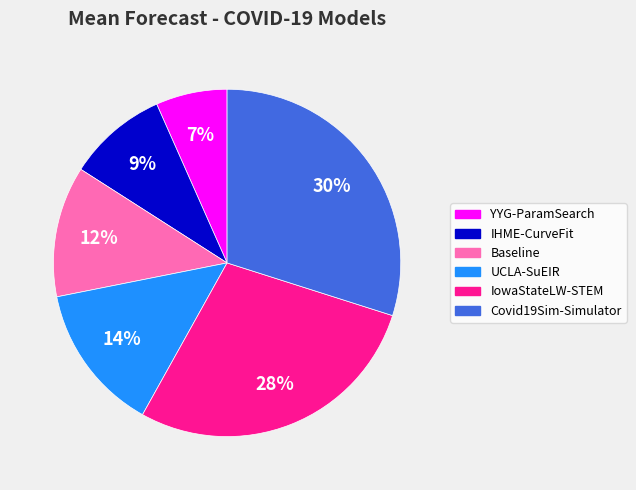

Which slice is the smallest?

YYG-ParamSearch